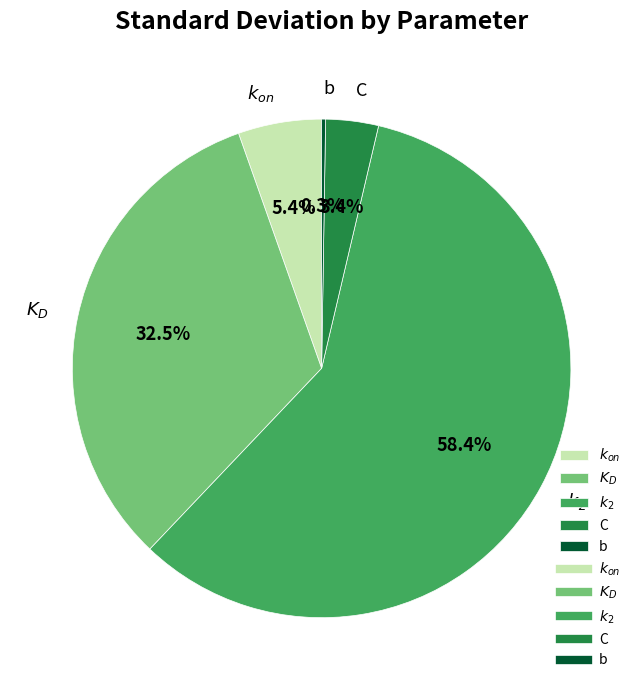

Which slice is the largest?

$k_2$